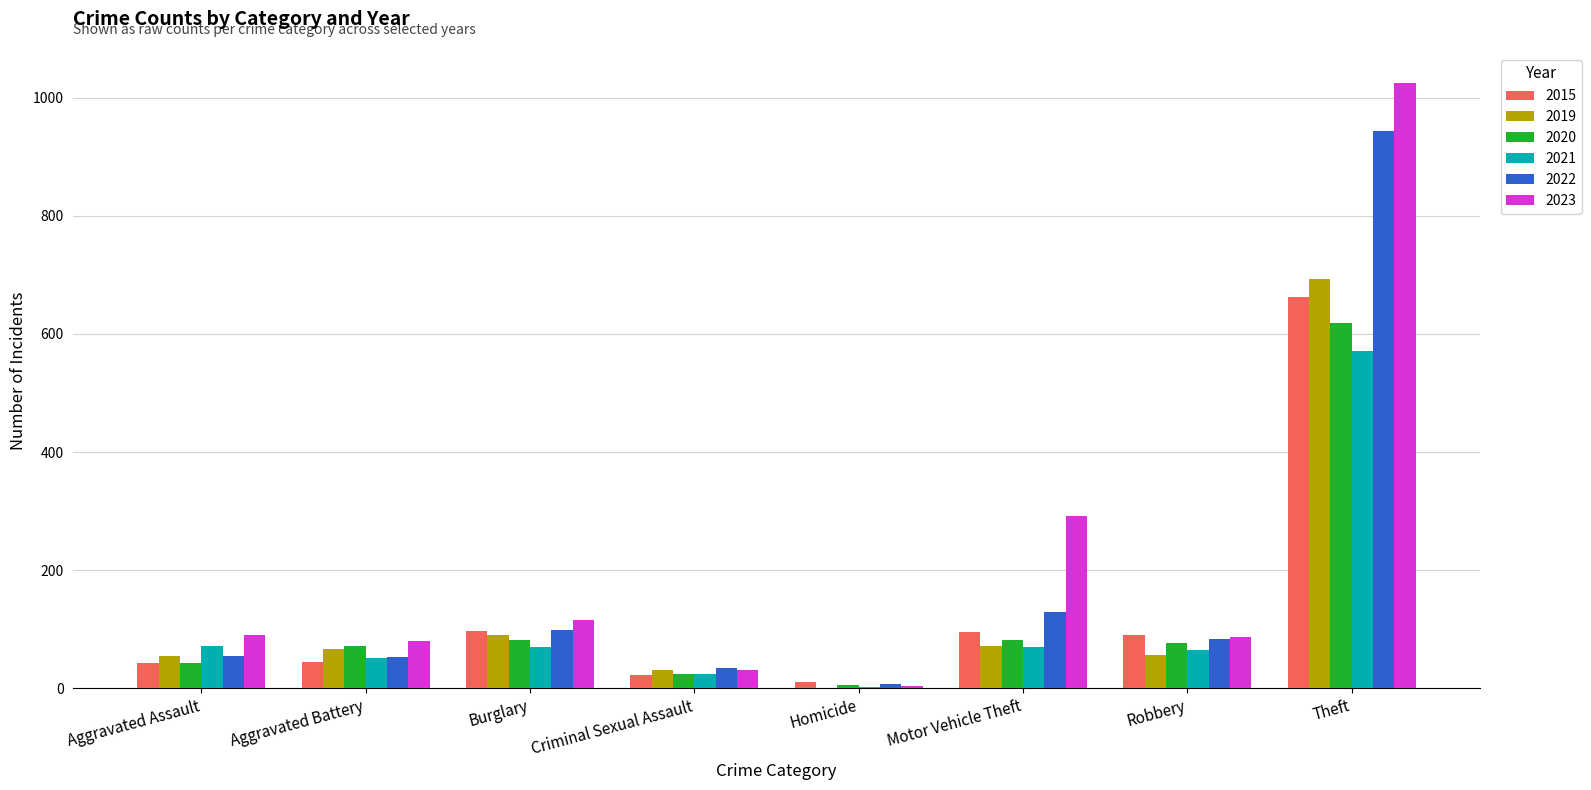

What is the maximum value for 2015?

662